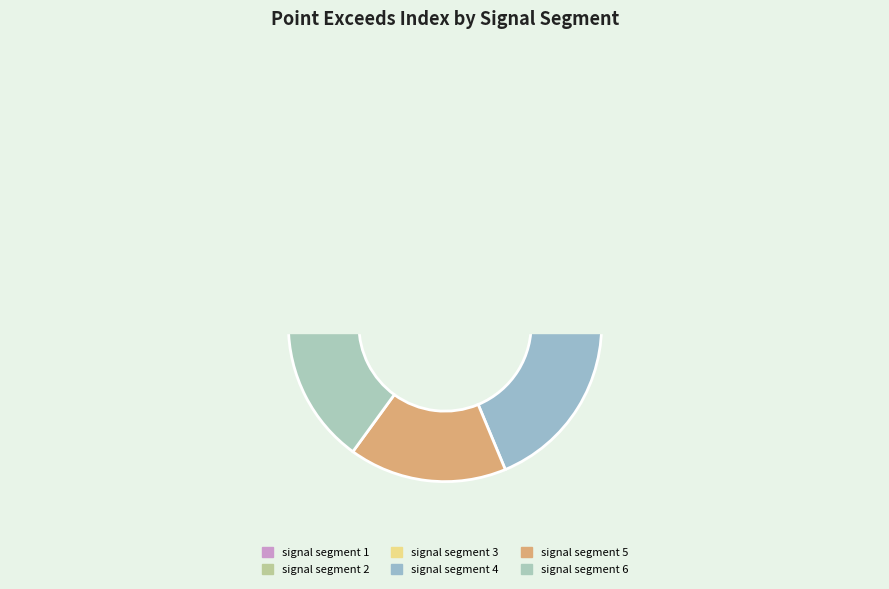

Rank the categories by value from lowest to highest.

signal segment 2, signal segment 1, signal segment 6, signal segment 5, signal segment 4, signal segment 3